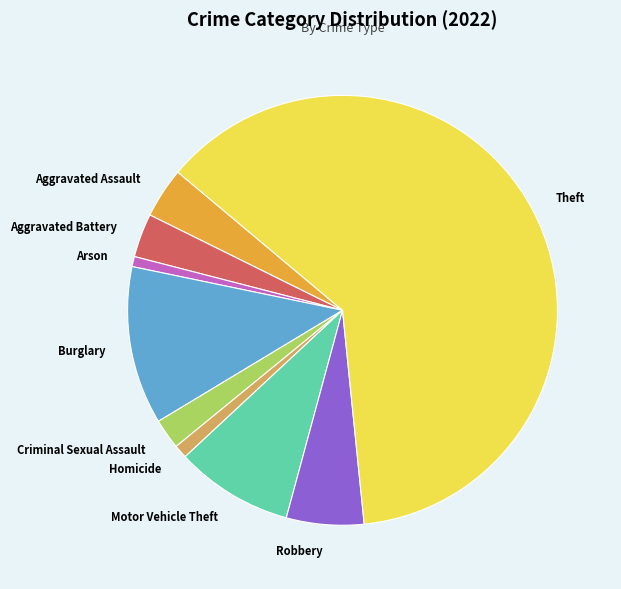

The Theft slice represents 62% of the pie. True or false?

True